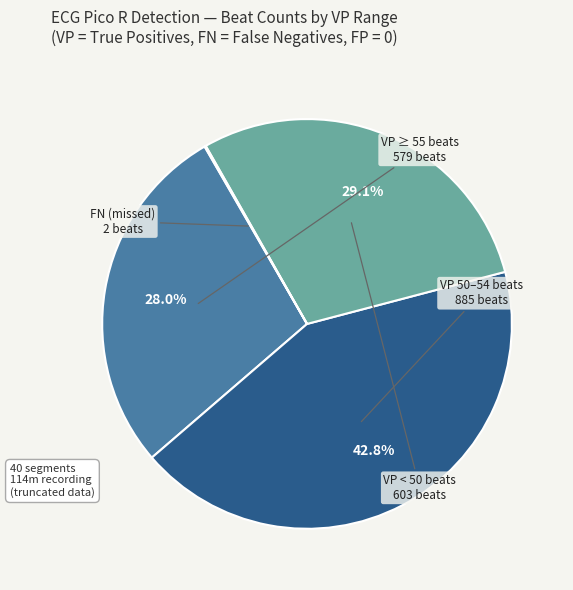

Is there a majority slice in this chart?

No